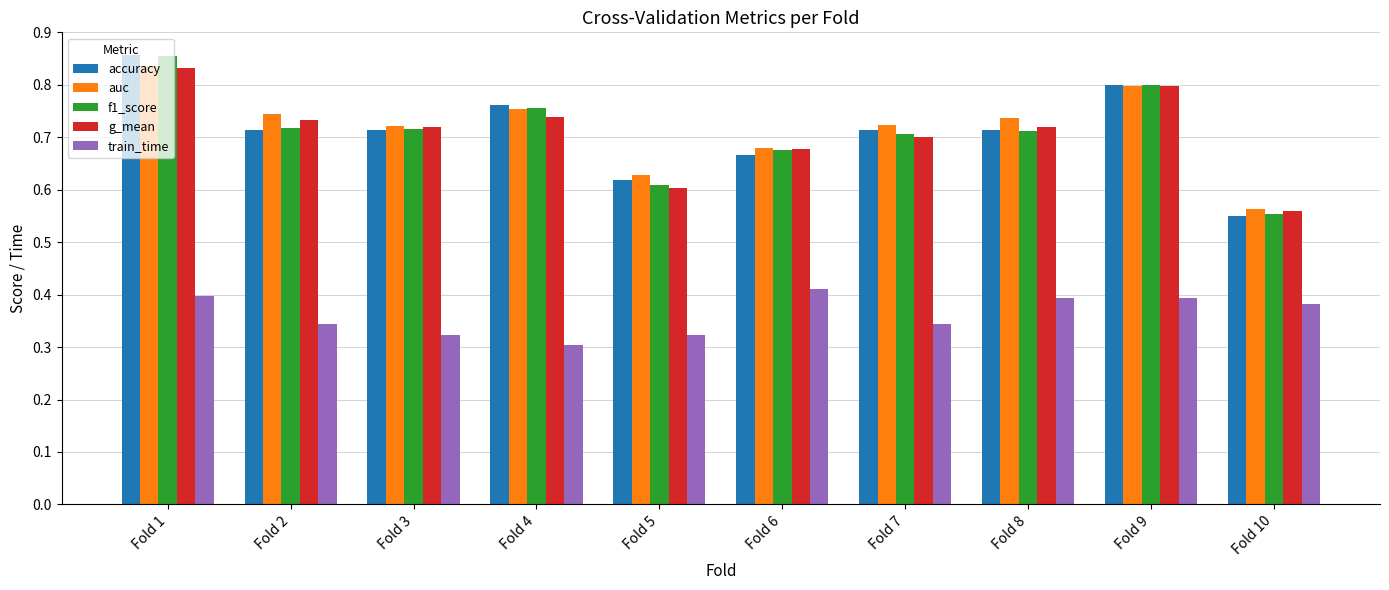

The auc series shows 0.3 at Fold 10. True or false?

False